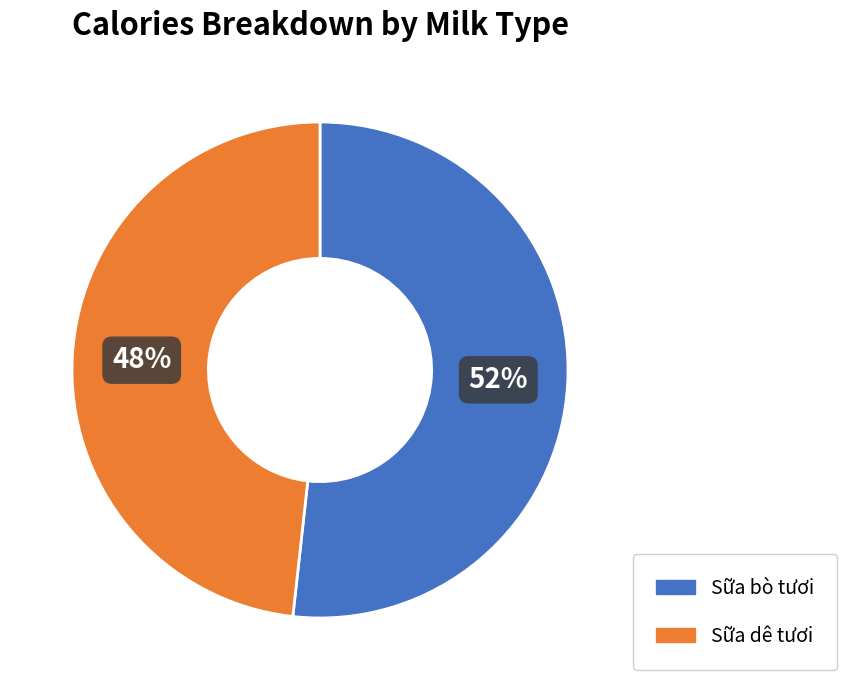

Do Sữa bò tươi and Sữa dê tươi together represent more than half of the pie?

Yes